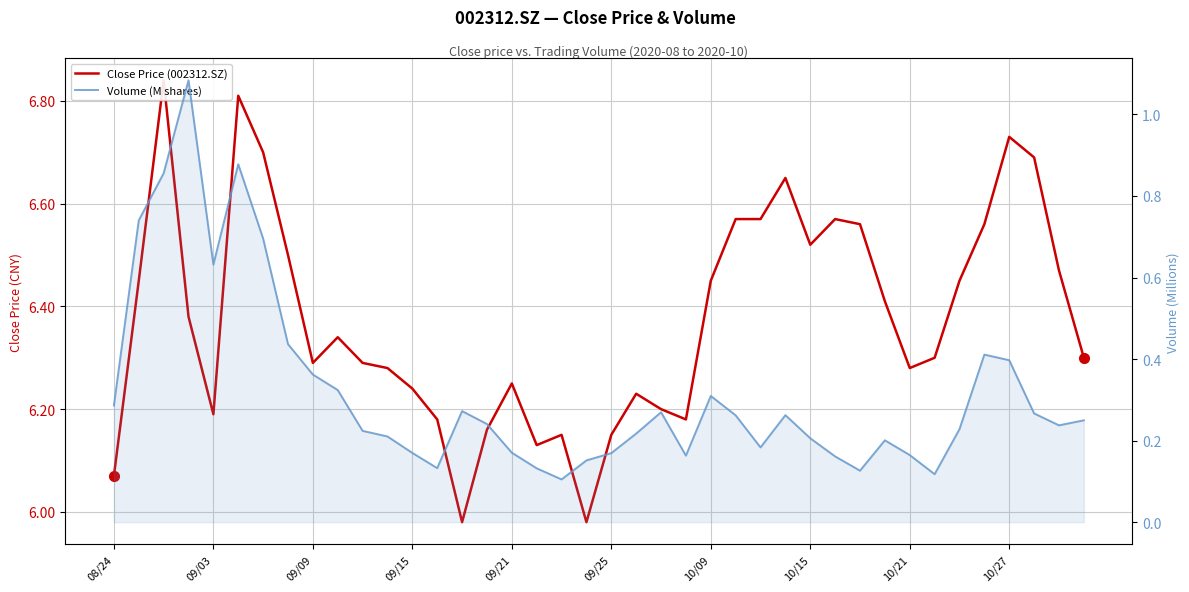

Reading right to left, extract all data points from this chart.

Close Price (002312.SZ): 6.3	6.5	6.7	6.7	6.6	6.5	6.3	6.3	6.4	6.6	6.6	6.5	6.7	6.6	6.6	6.5	6.2	6.2	6.2	6.2	6.0	6.2	6.1	6.2	6.2	6.0	6.2	6.2	6.3	6.3	6.3	6.3	6.5	6.7	6.8	6.2	6.4	6.8	6.5	6.1
Volume (M shares): 0.2	0.2	0.3	0.4	0.4	0.2	0.1	0.2	0.2	0.1	0.2	0.2	0.3	0.2	0.3	0.3	0.2	0.3	0.2	0.2	0.2	0.1	0.1	0.2	0.2	0.3	0.1	0.2	0.2	0.2	0.3	0.4	0.4	0.7	0.9	0.6	1.1	0.9	0.7	0.3